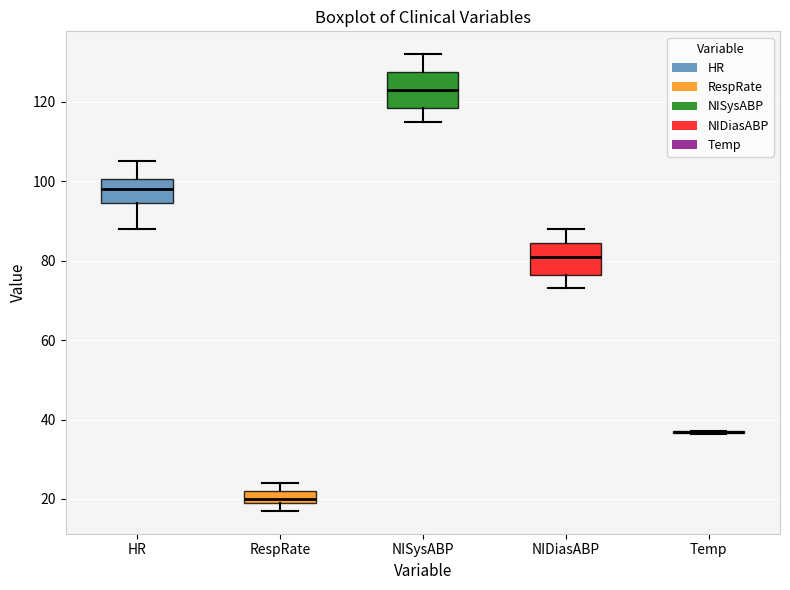

Reading left to right, read every box against the y-axis: the position of its median line, the range the box covers, and the ends of its whiskers. The values are not printed on the chart, so give them approximately, as read against the axis.

HR: median 98, box 94 to 100, whiskers 88 to 106
RespRate: median 20 (just above the box's lower edge), box 20 to 22, whiskers 18 to 24
NISysABP: median 124, box 118 to 128, whiskers 116 to 132
NIDiasABP: median 82, box 76 to 84, whiskers 74 to 88
Temp: box collapsed to a line at 36, whiskers 36 to 38